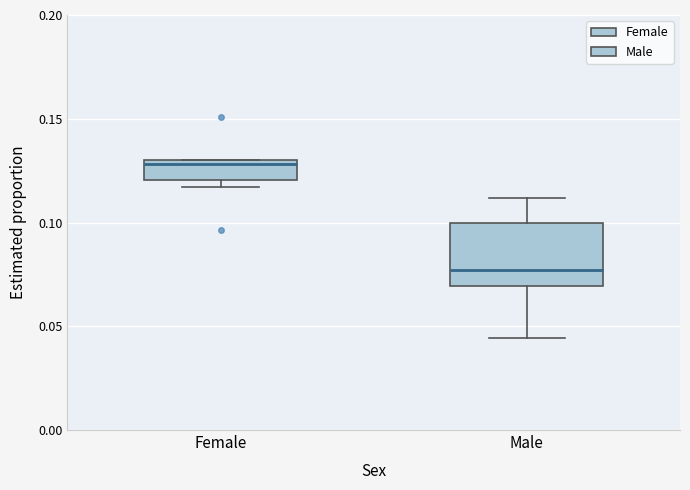

Reading left to right, read every box against the y-axis: the position of its median line, the range the box covers, and the ends of its whiskers. The values are not printed on the chart, so give them approximately, as read against the axis.

Female: median 0.130 (just below the box's upper edge), box 0.120 to 0.130, whiskers 0.115 to 0.130
Male: median 0.075, box 0.070 to 0.100, whiskers 0.045 to 0.110